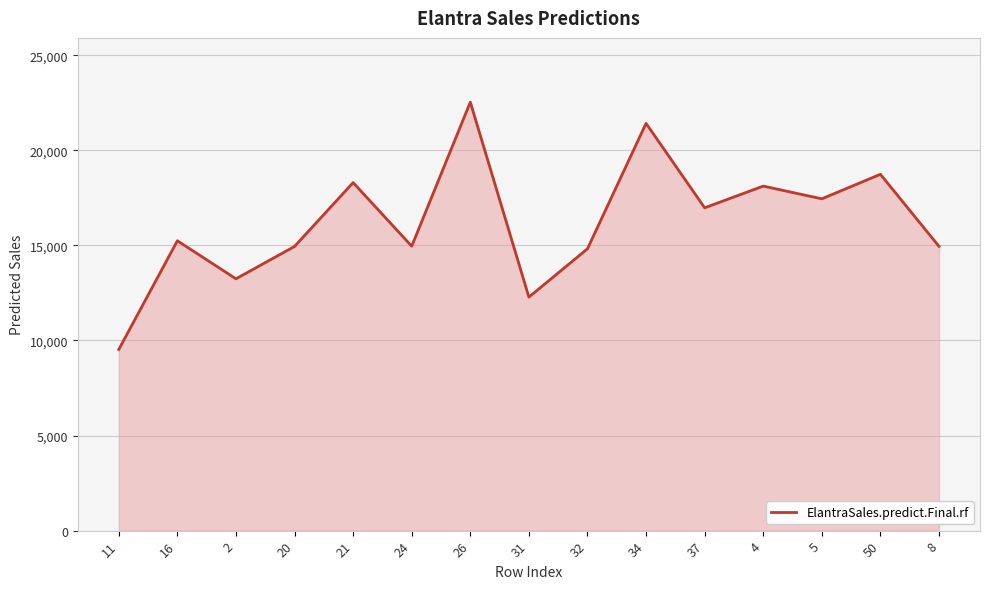

Does the chart display data point markers on the line(s)?

No